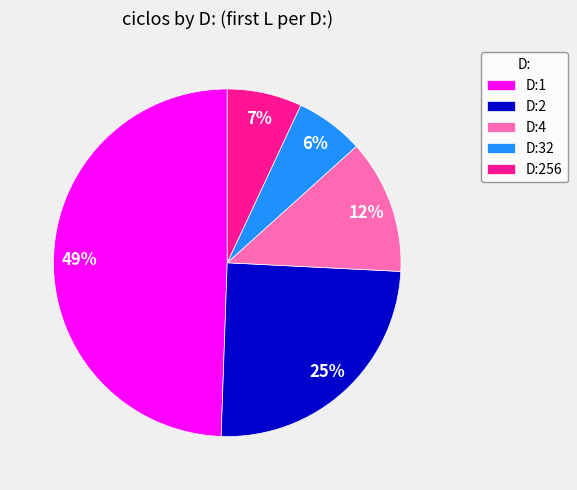

Do D:32 and D:4 together represent more than half of the pie?

No